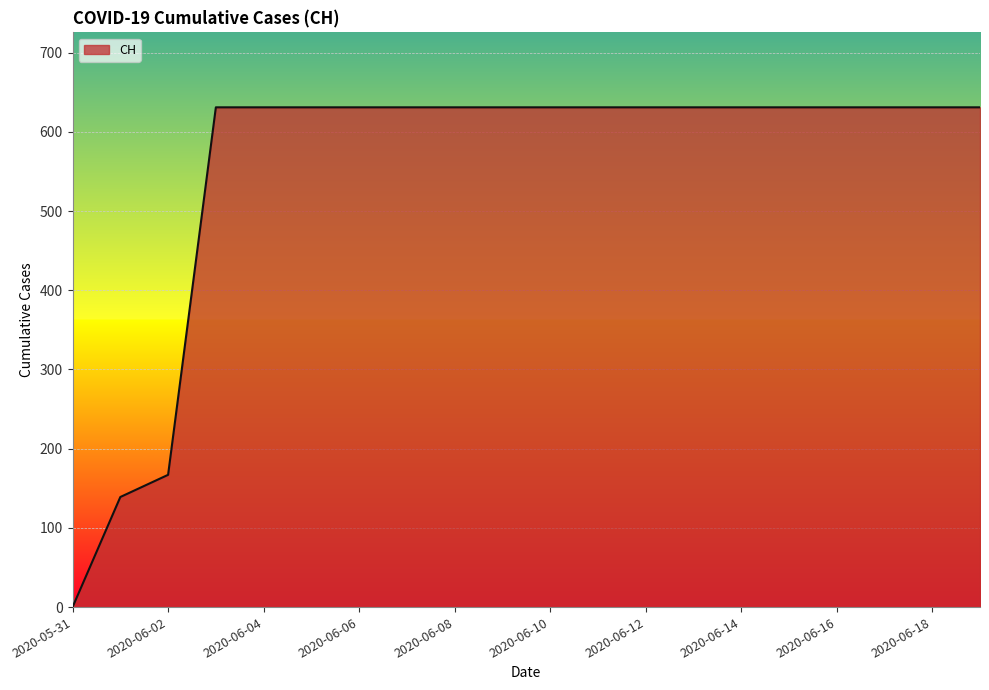

What is the difference between the maximum and minimum values?

631